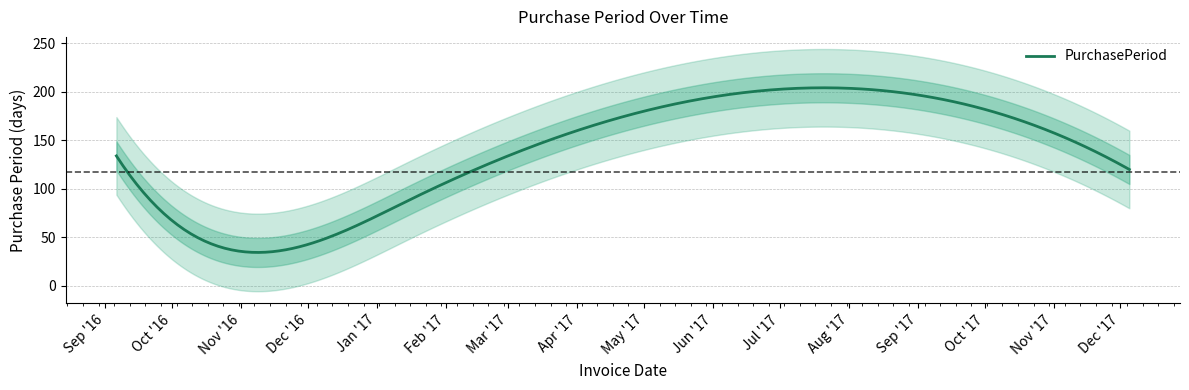

What is the label of the 5th point from the right?

2016-09-06